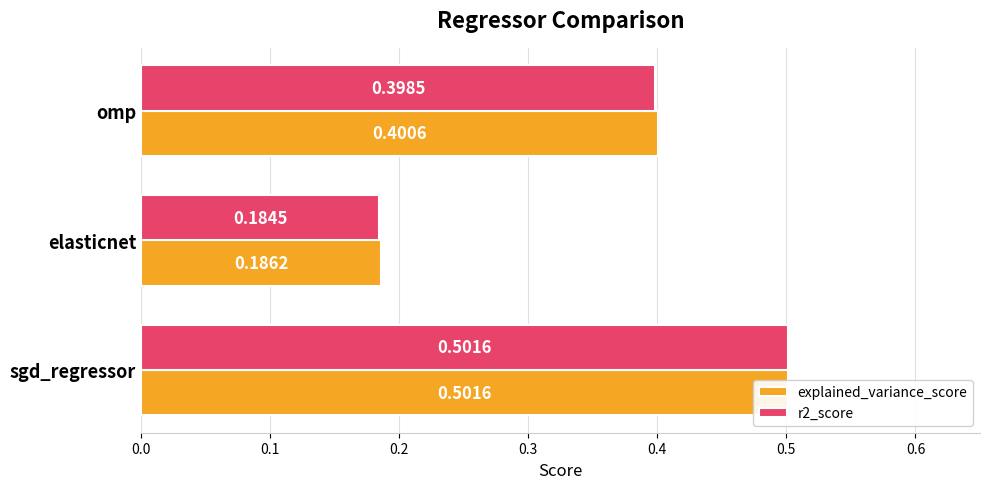

What is the value of the r2_score bar at the 1st from the left?

0.5